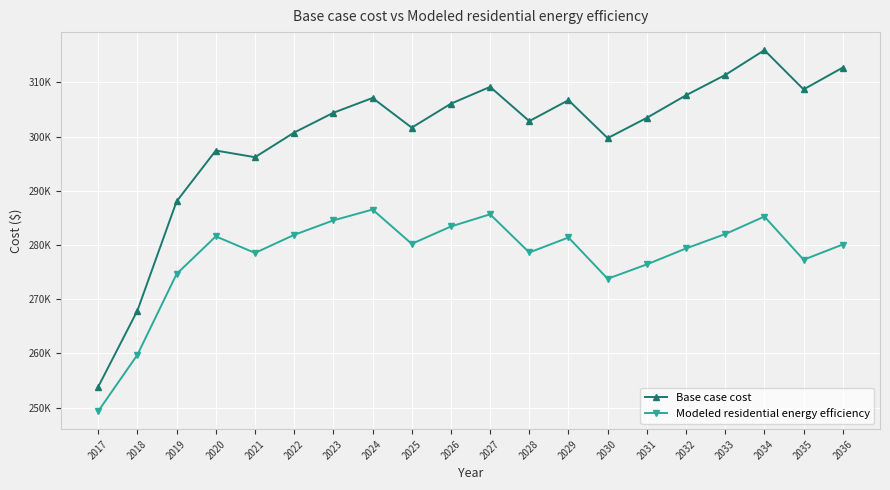

What is the difference between the maximum and second lowest values in the Modeled residential energy efficiency series?

26790.7